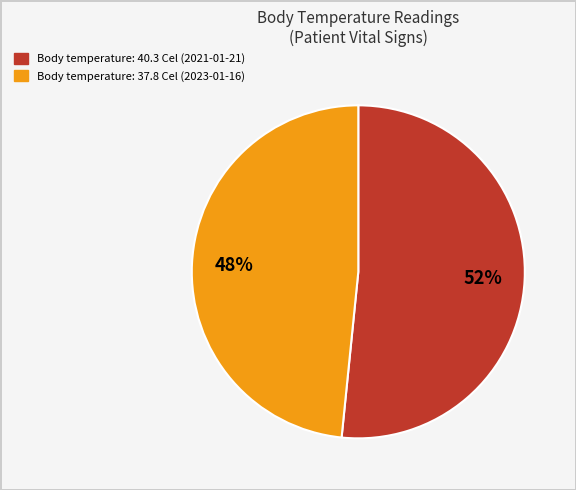

To the nearest percent, what is the average slice percentage?

50%